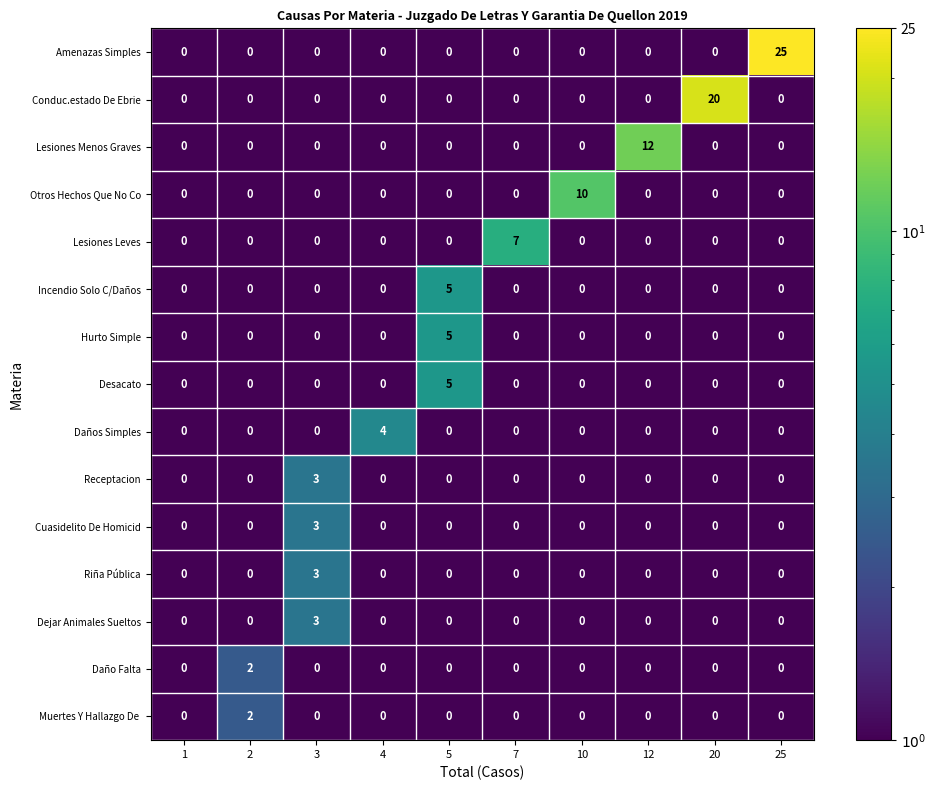

Which series has the widest spread of values?

Amenazas Simples